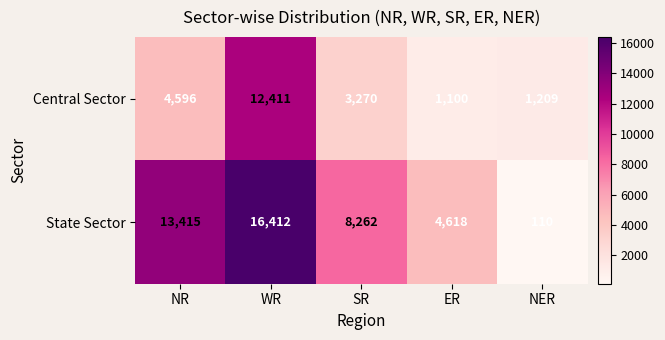

At which category does the chart reach its peak across all series?

WR